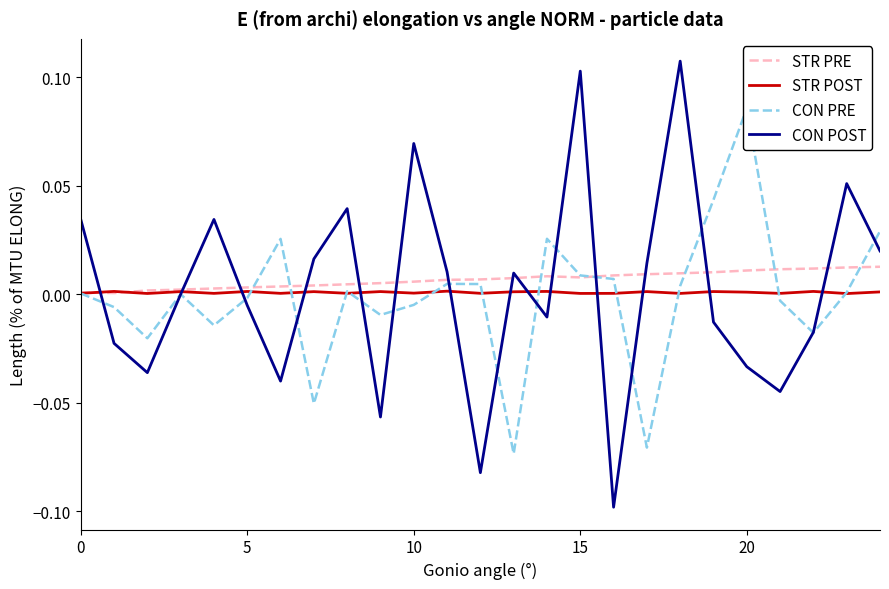

How many interior local peaks does the STR POST series have?

10